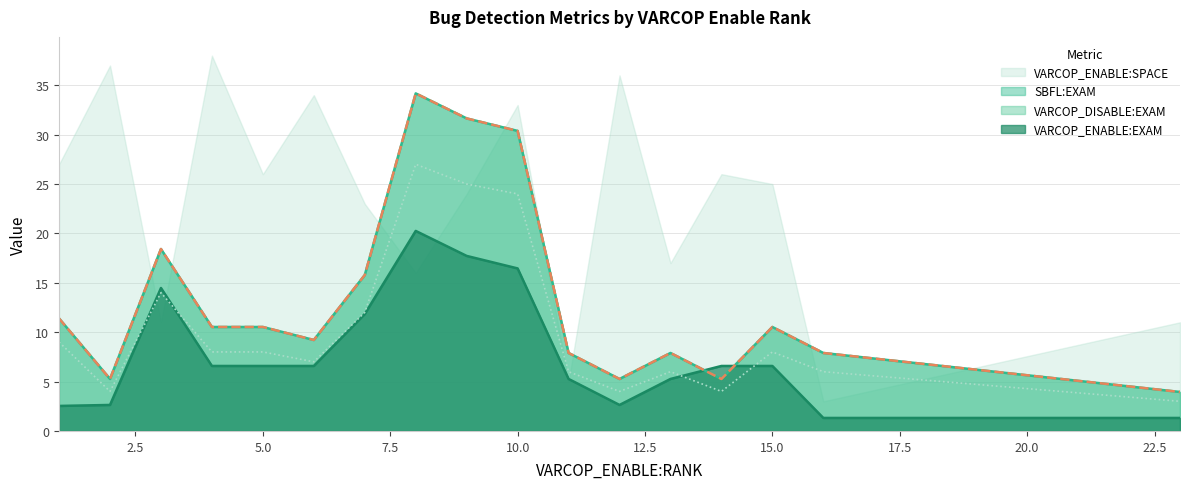

True or false: VARCOP_DISABLE:RANK and VARCOP_ENABLE:EXAM cross at least once.

True